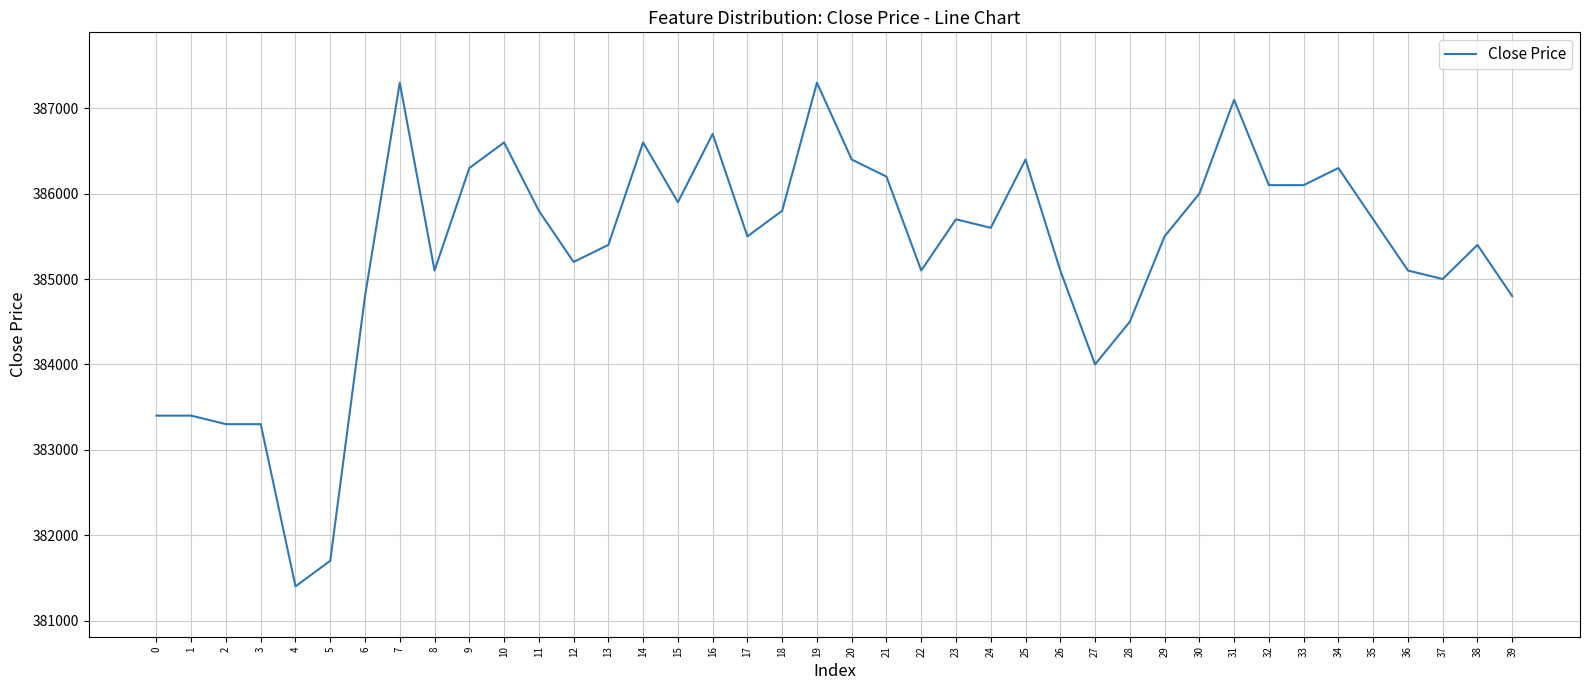

Which category has the lowest value across all series?

4